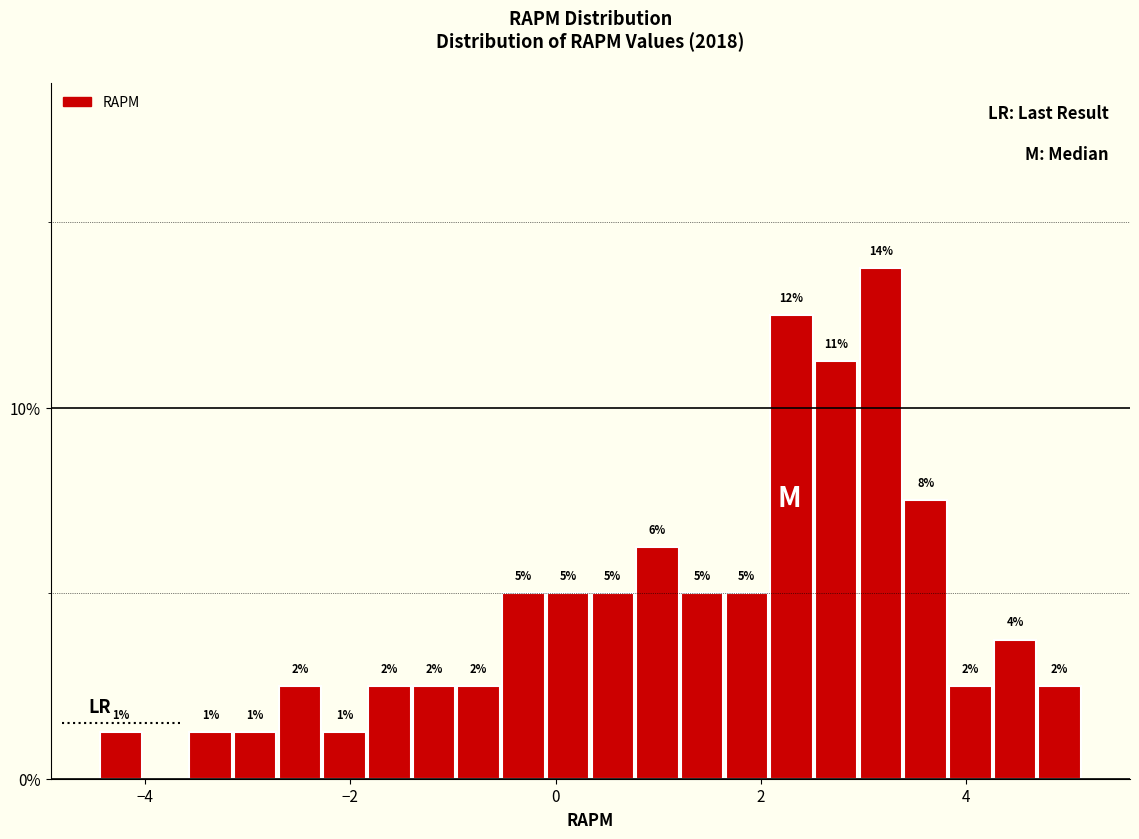

Read against the x-axis, roughly where is the centre of the tallest bar?

3.2